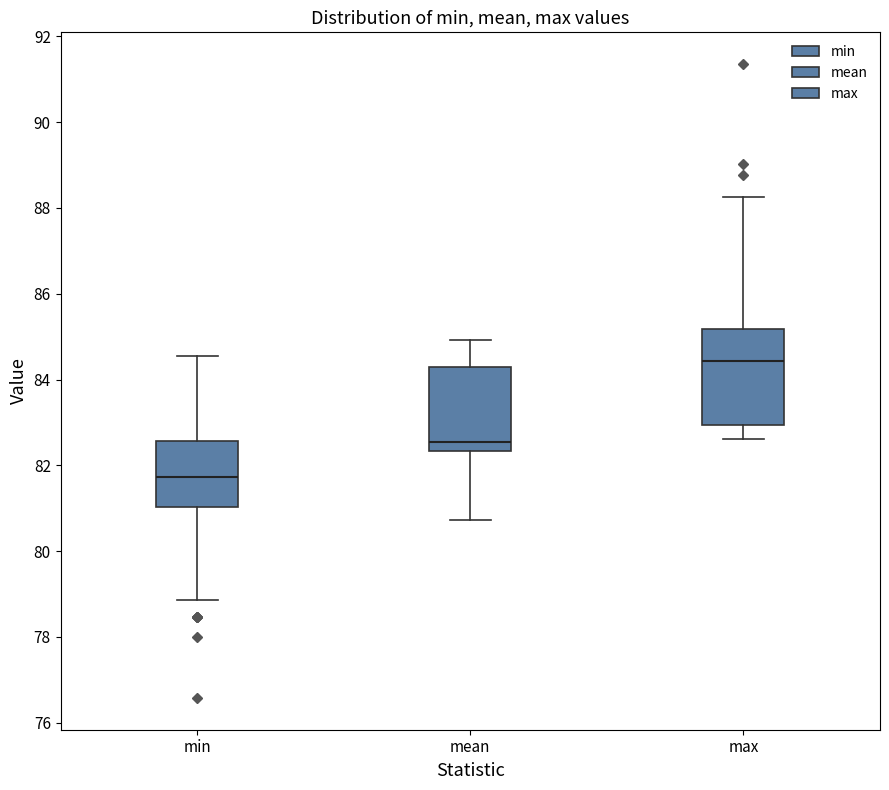

Which box is the tallest, from its lower edge to its upper edge?

max